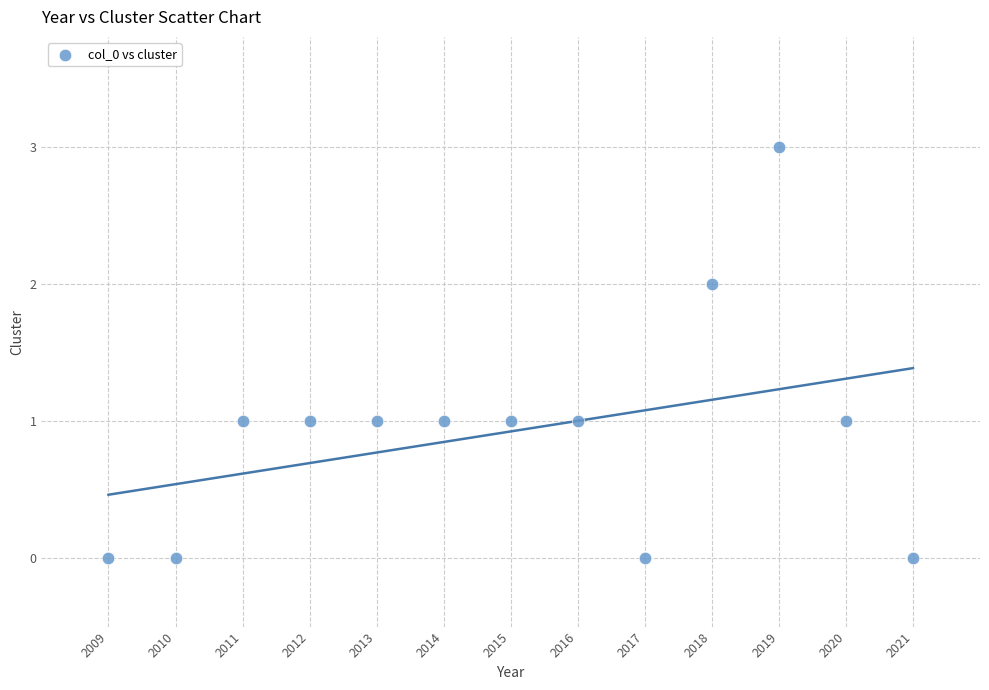

What is the range of Y values (max minus min)?

3